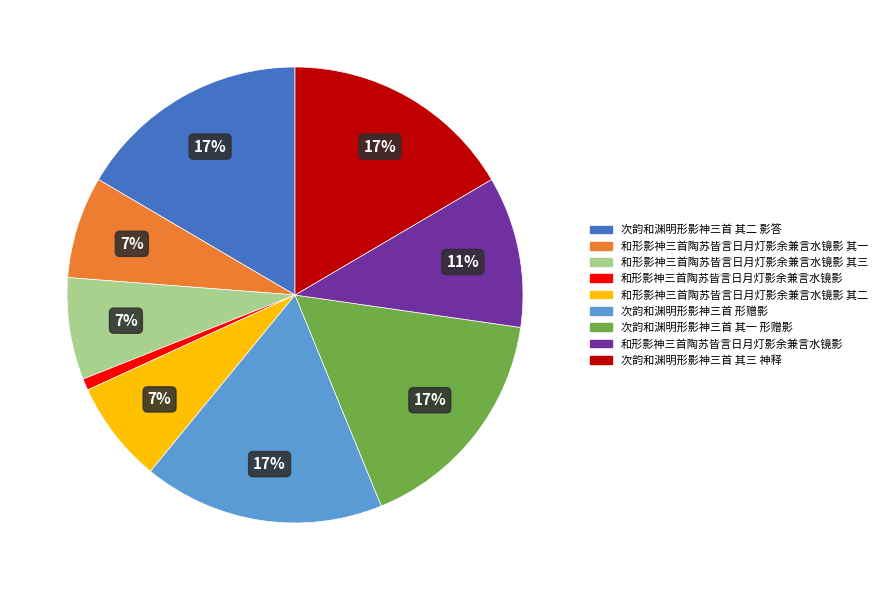

To the nearest percent, what is the average slice percentage?

11%